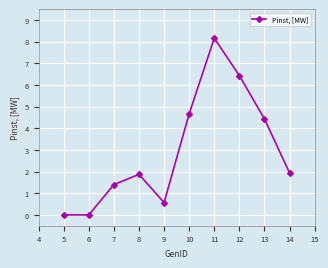

How many lines are shown in the chart?

1